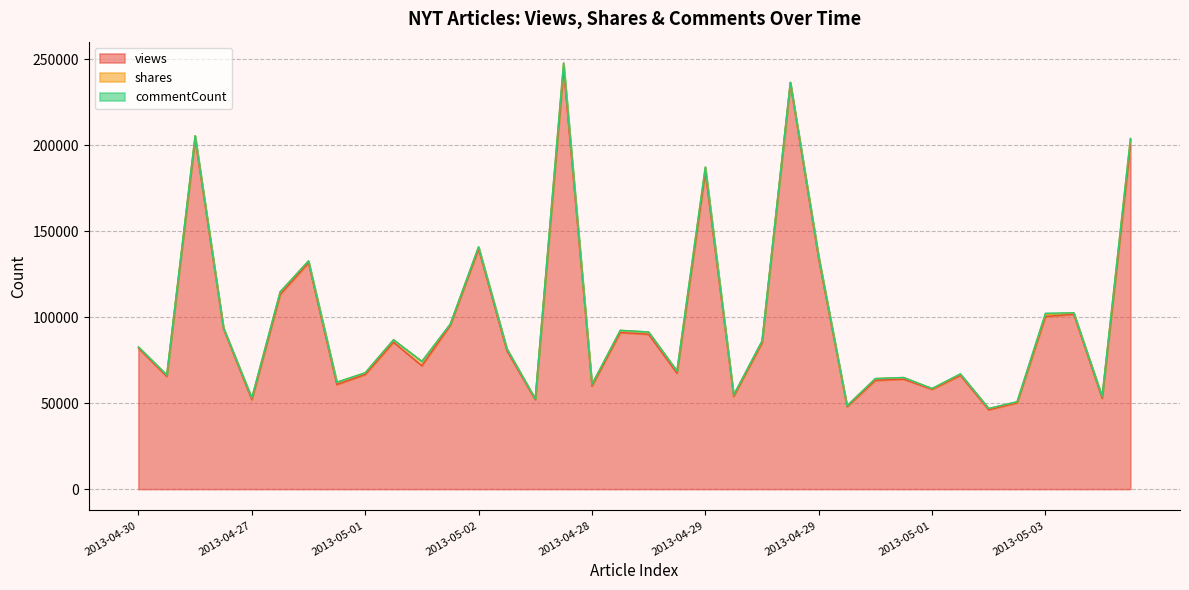

What is the average value of the views series?

96961